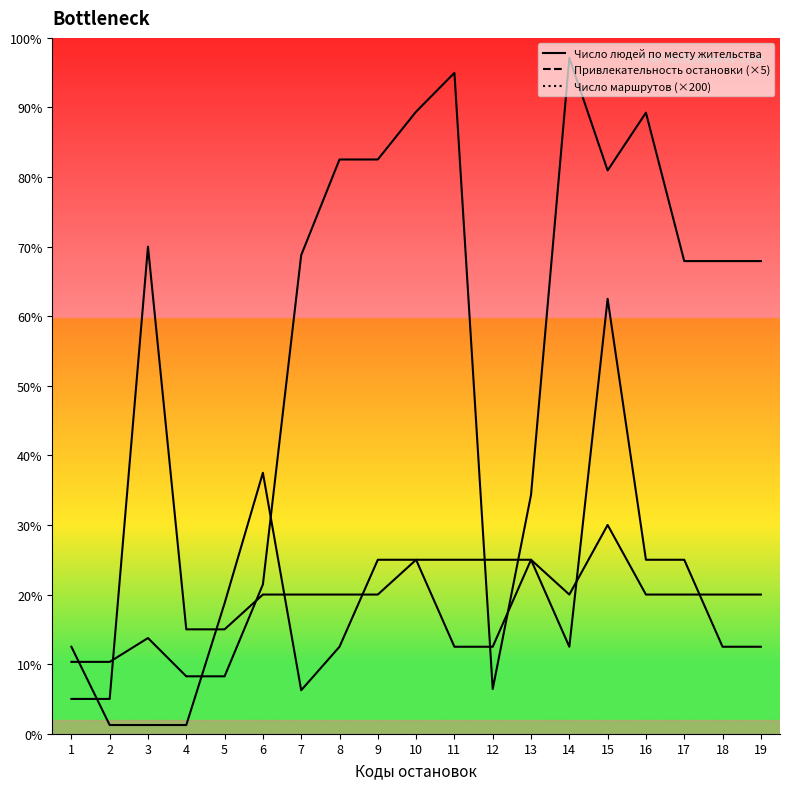

What are all the series names shown in the legend?

Число людей по месту жительства, Привлекательность остановки, Число маршрутов